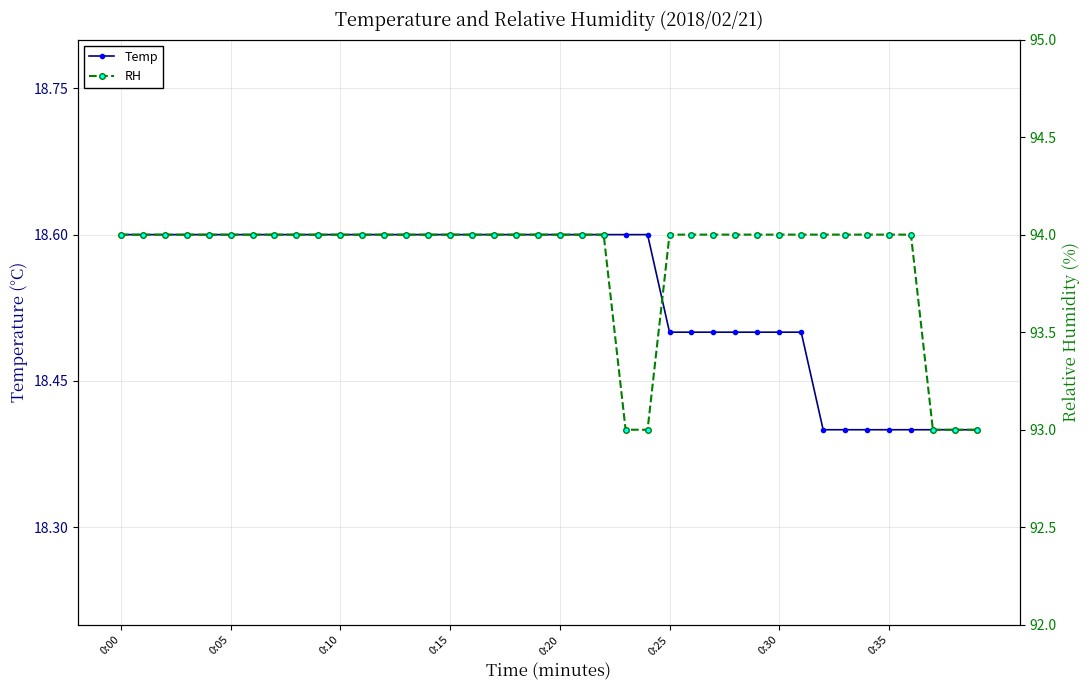

The value of Temp at 17 is 30.9. True or false?

False